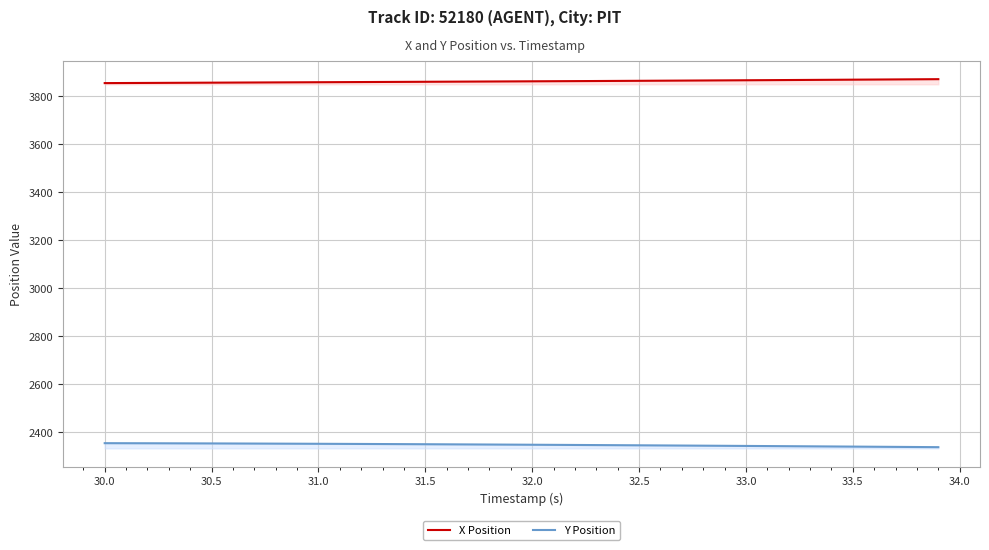

List the series in order of their overall mean, lowest first.

Y Position, X Position